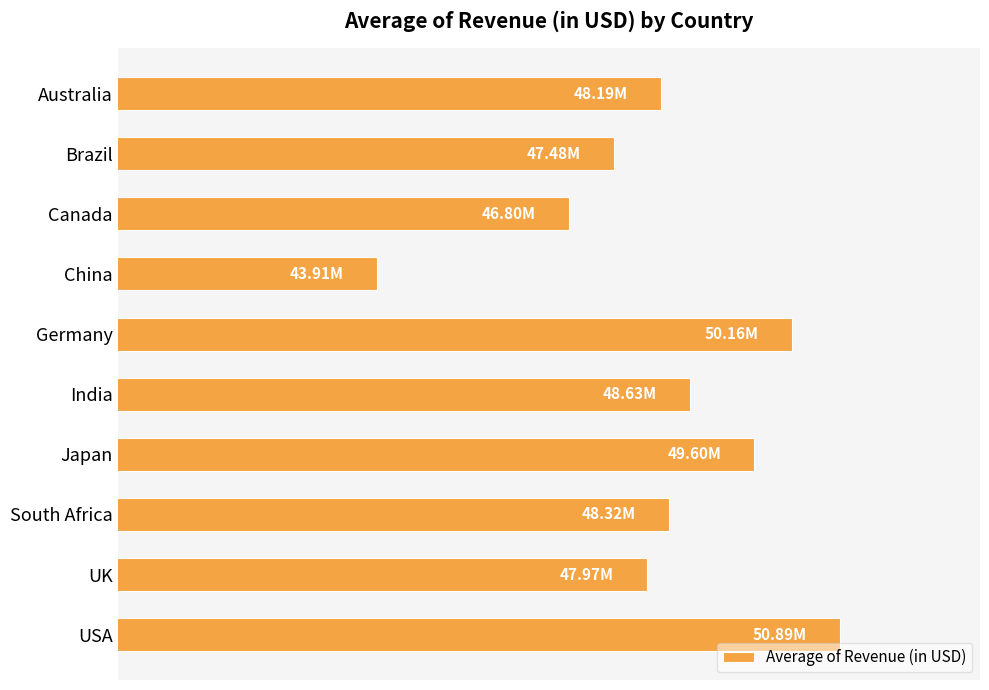

What is the average value?

48193995.0